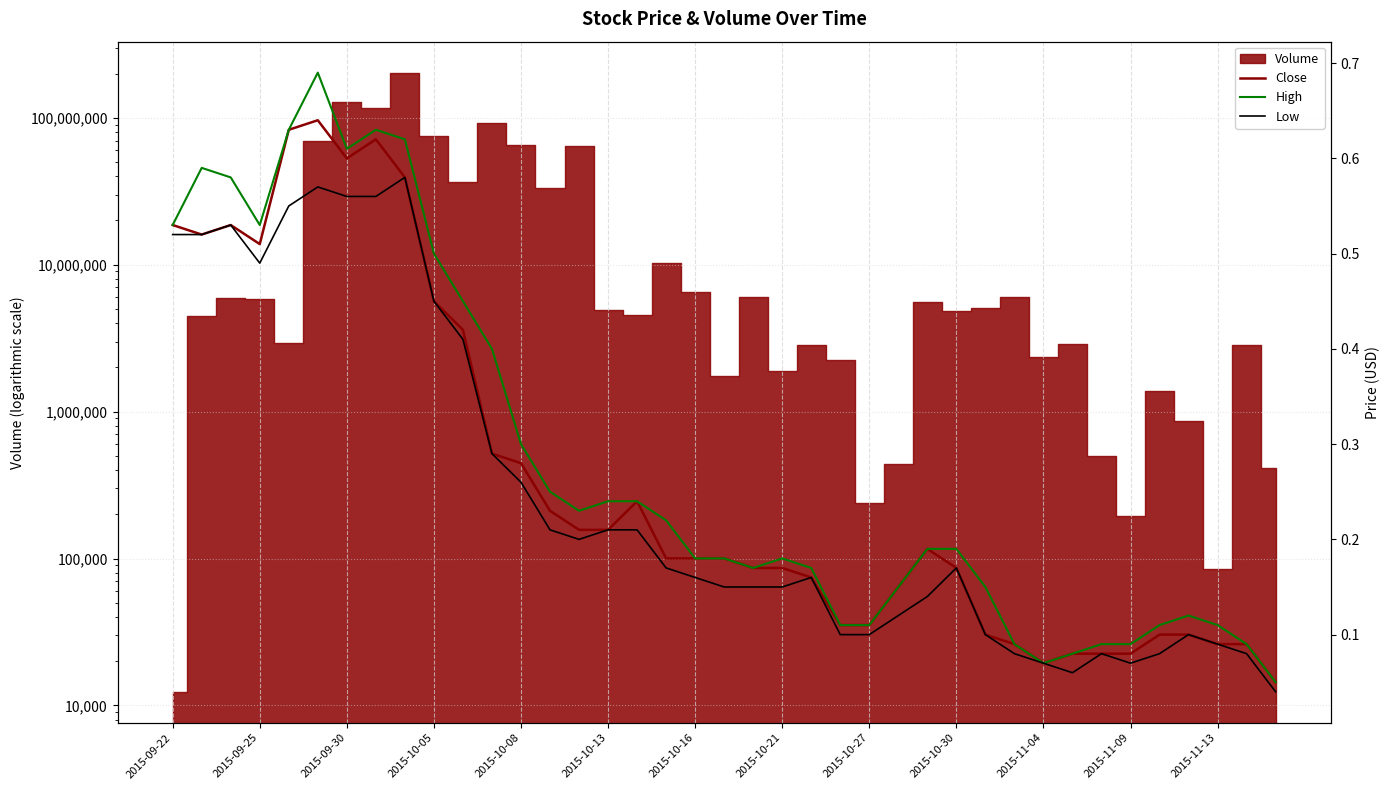

Which series changed the most between 2015-09-25 and 16?

High